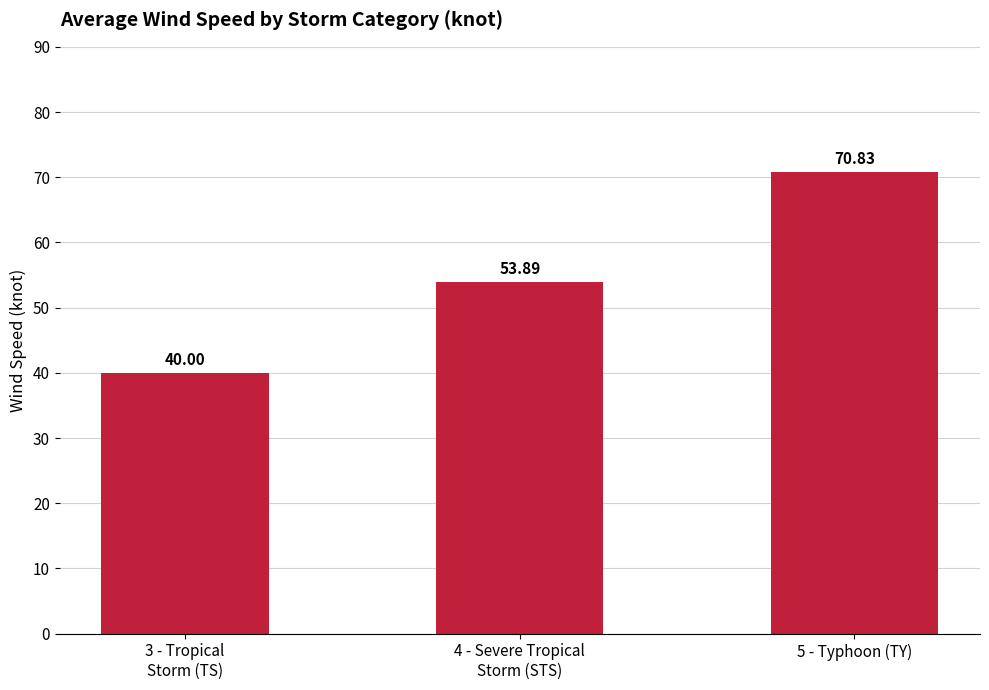

How many values are below 53?

1